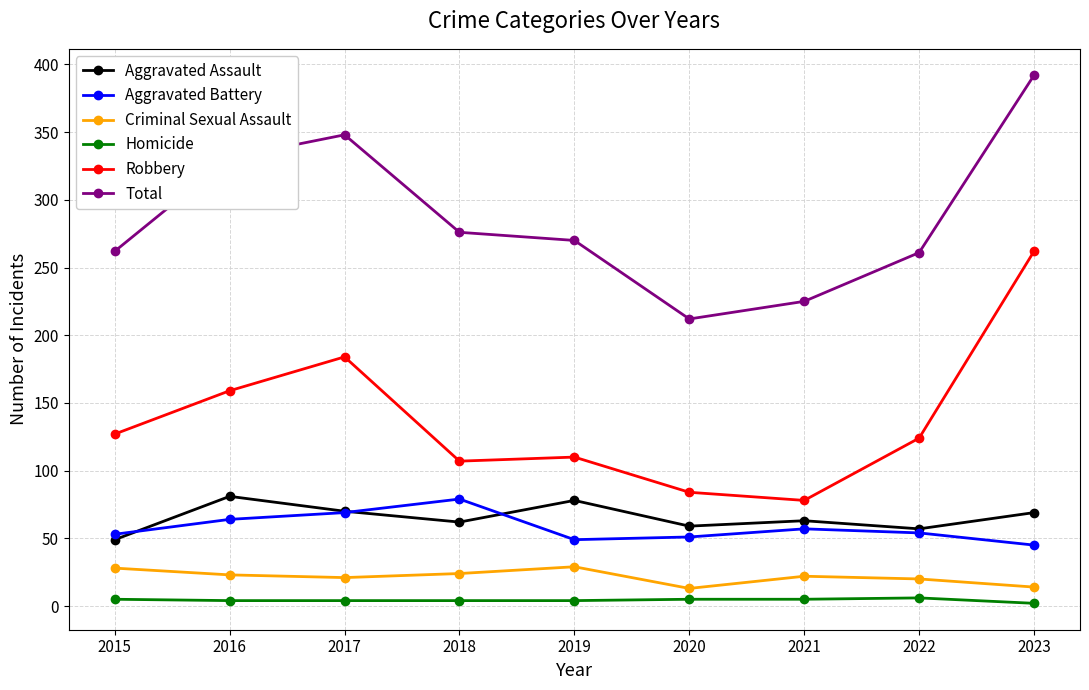

Is it true that Robbery equals 124 at 2022?

True